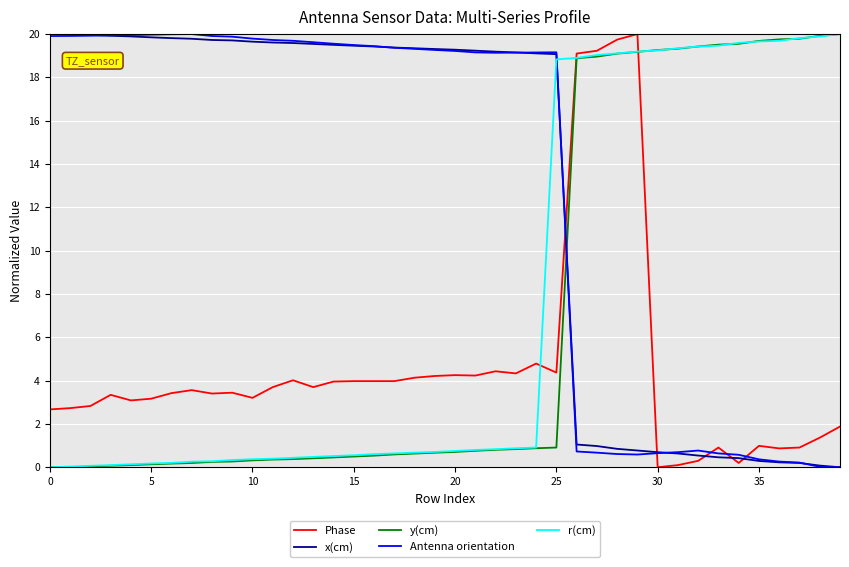

True or false: Phase and Antenna orientation cross at least once.

True